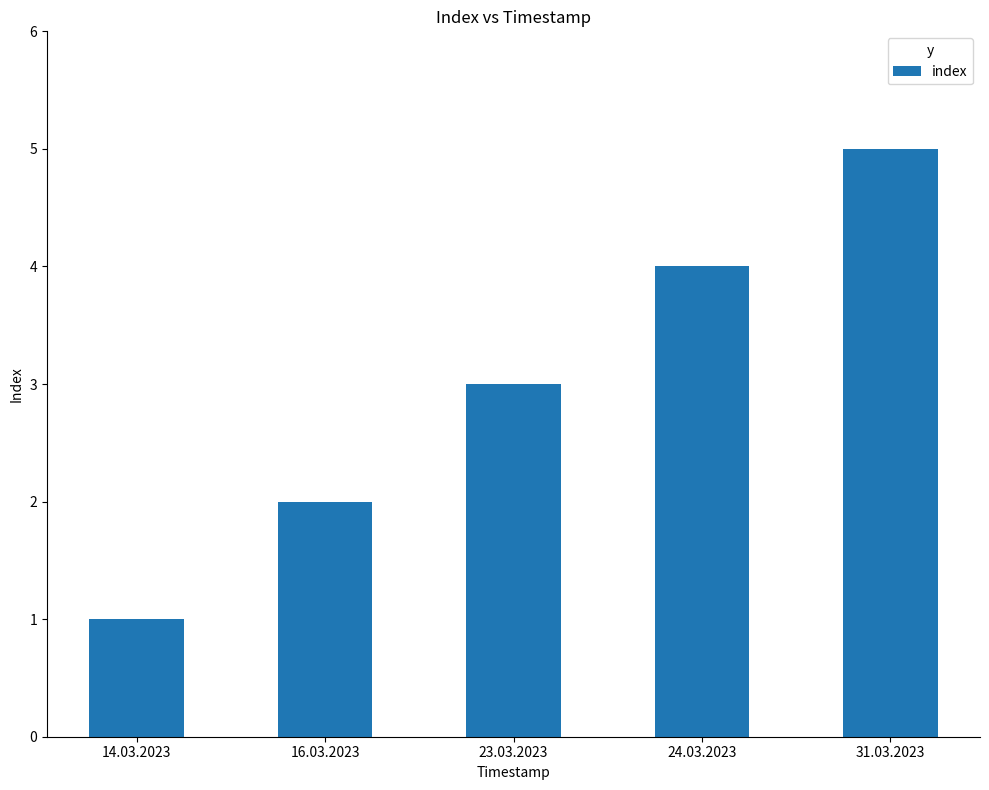

How many bars are there in total?

5